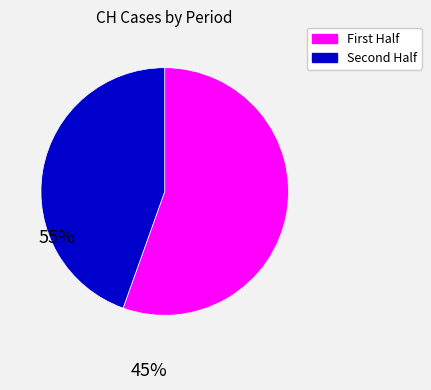

Which category accounts for the majority?

First Half